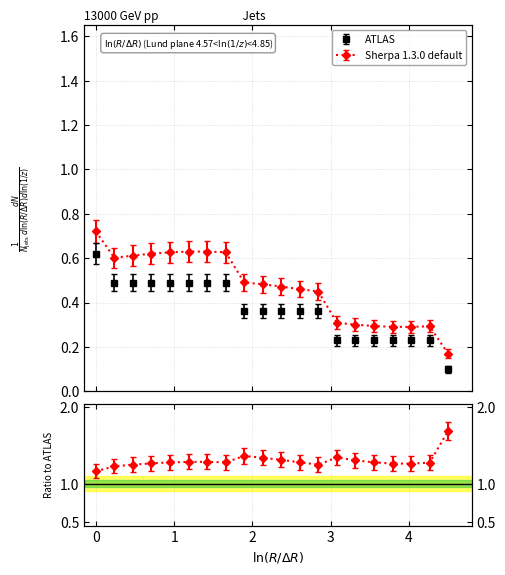

What is the value of the Sherpa 1.3.0 default point at the 12th from the left?

0.4